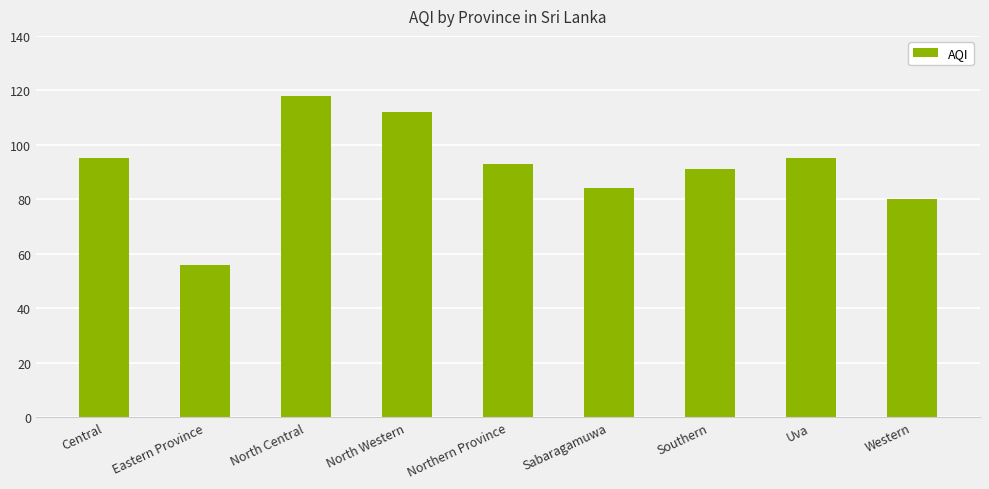

What is the smallest value displayed?

56